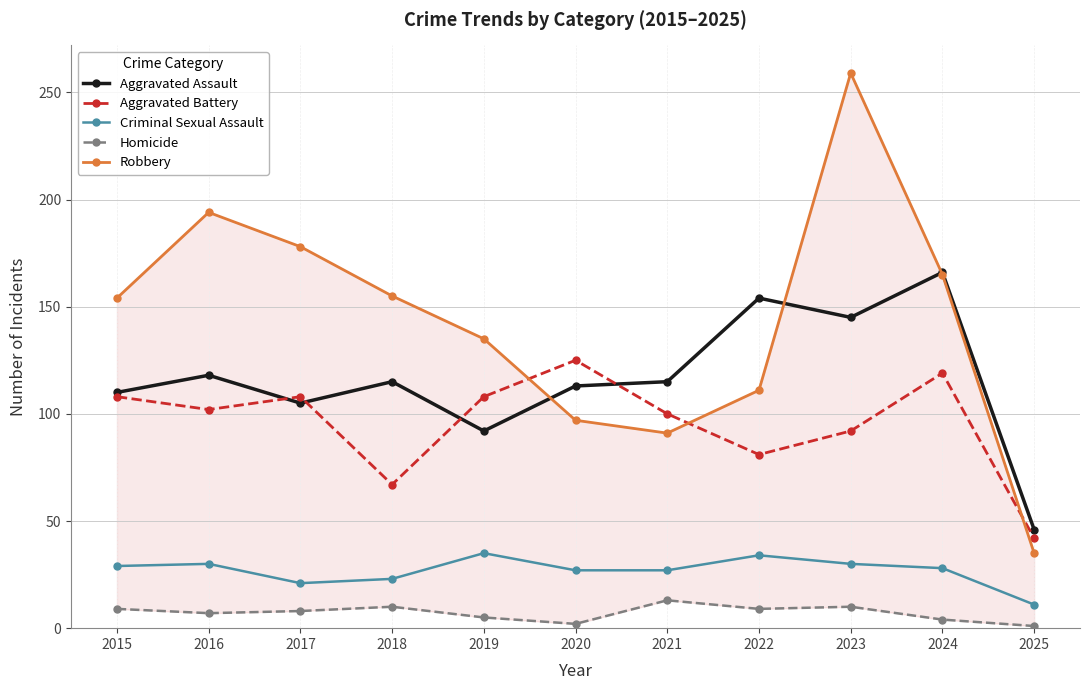

What is the approximate value of Robbery at 2020?

97